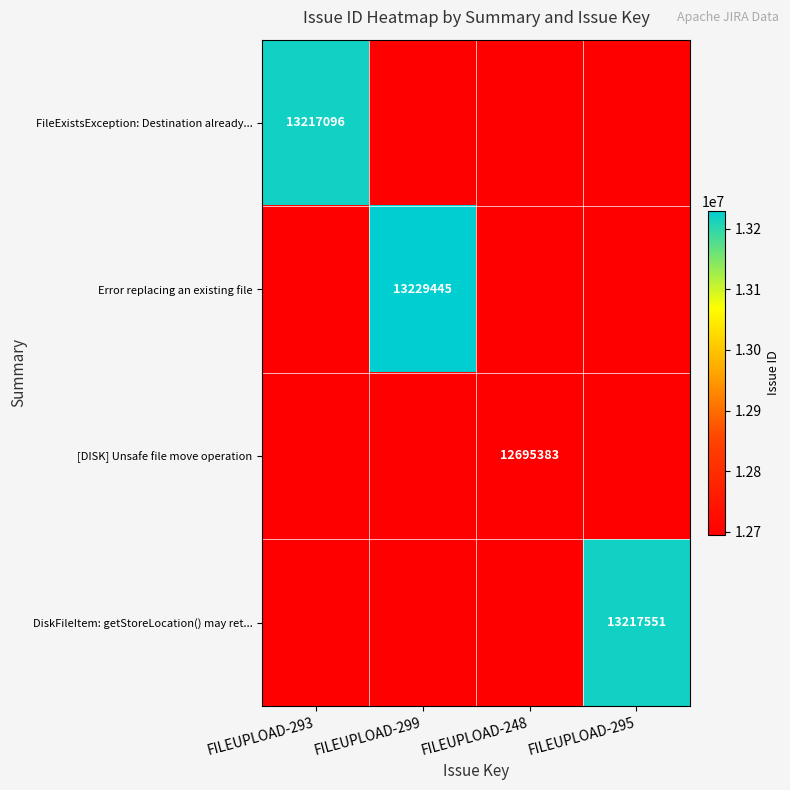

True or false: DiskFileItem: getStoreLocation() may ret... has a value of 21092703 at FILEUPLOAD-295.

False